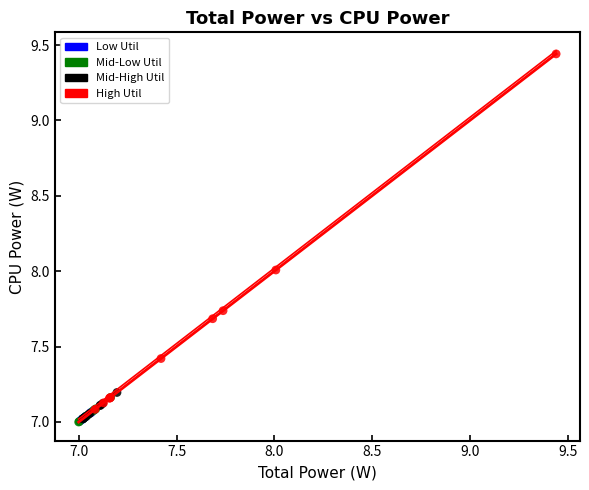

Which series has the largest Y range (max minus min)?

High Util